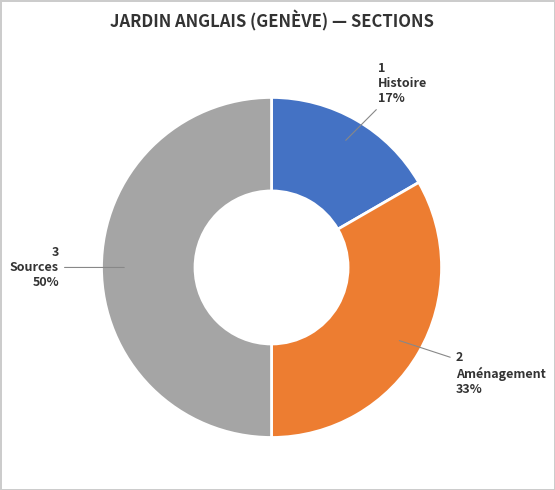

Does Aménagement account for over 50% of the chart?

No